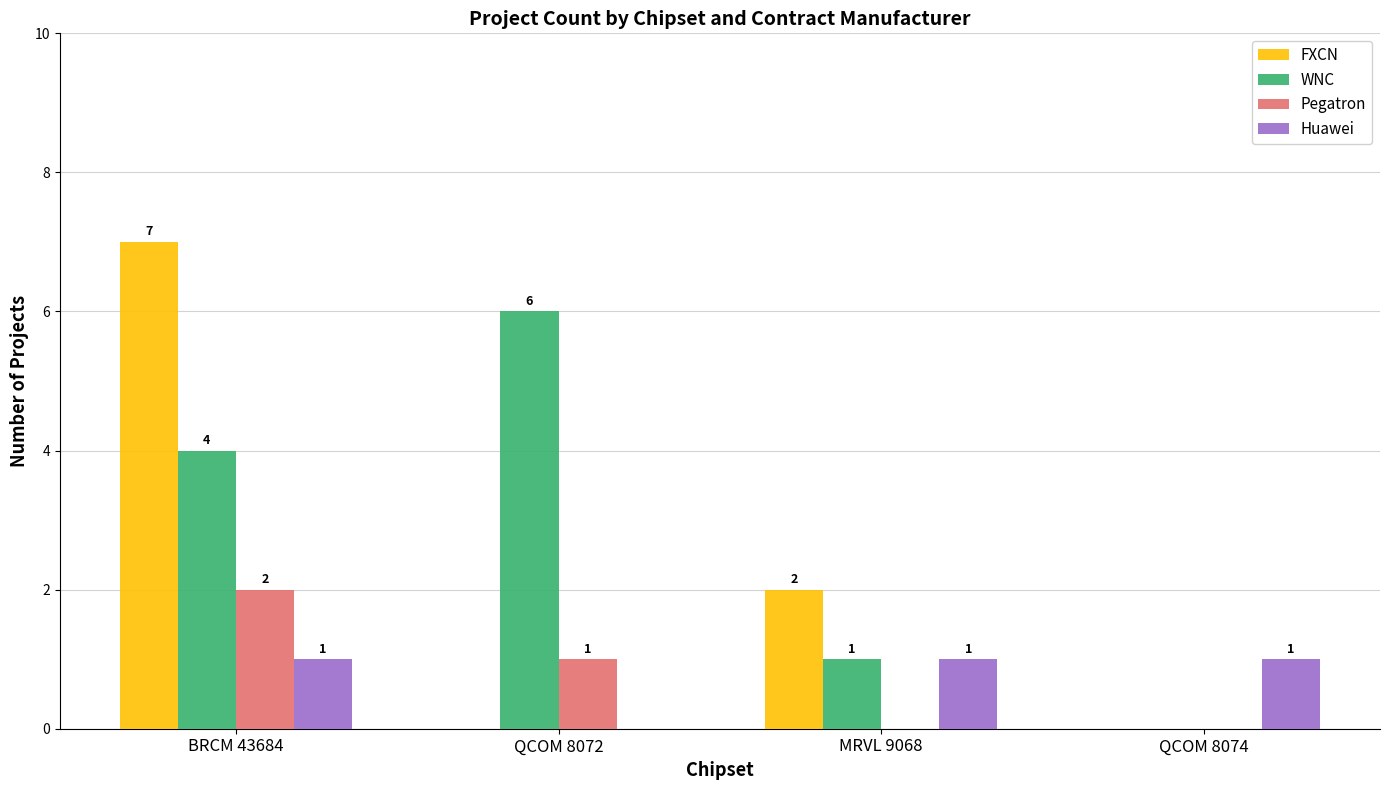

What is the sum of all Huawei values?

3